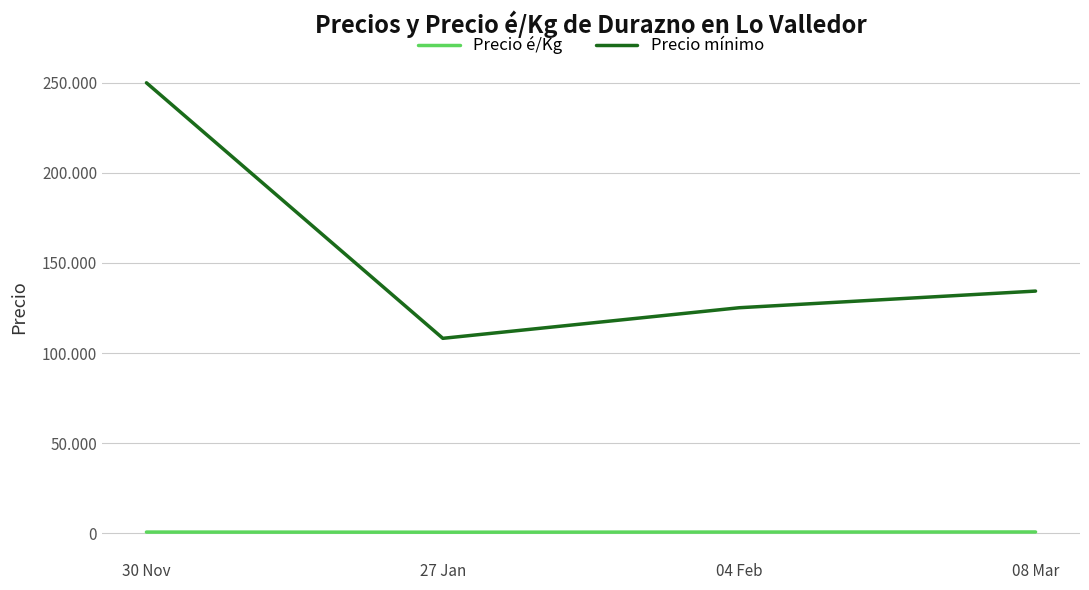

Does the chart have visible grid lines?

Yes